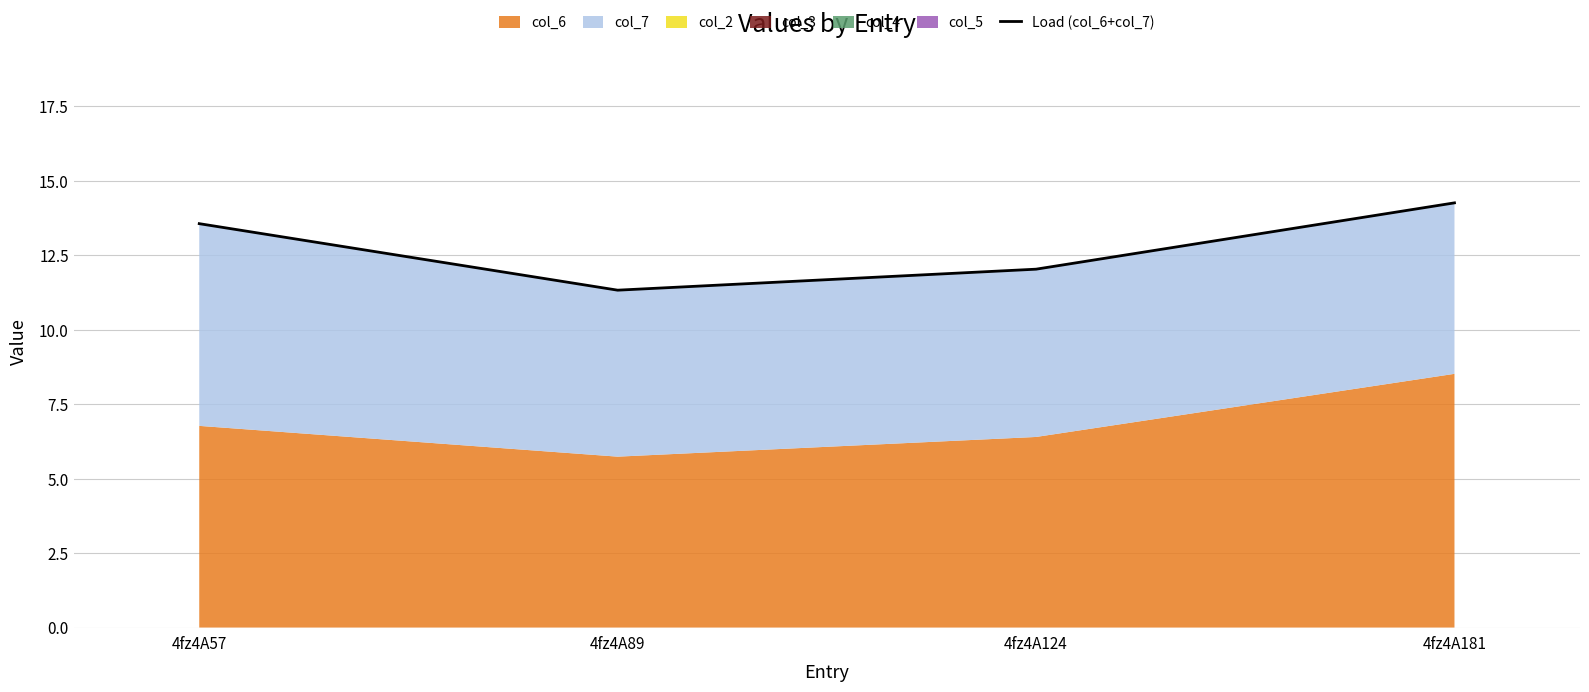

What is the difference between the maximum and minimum values?

2.9